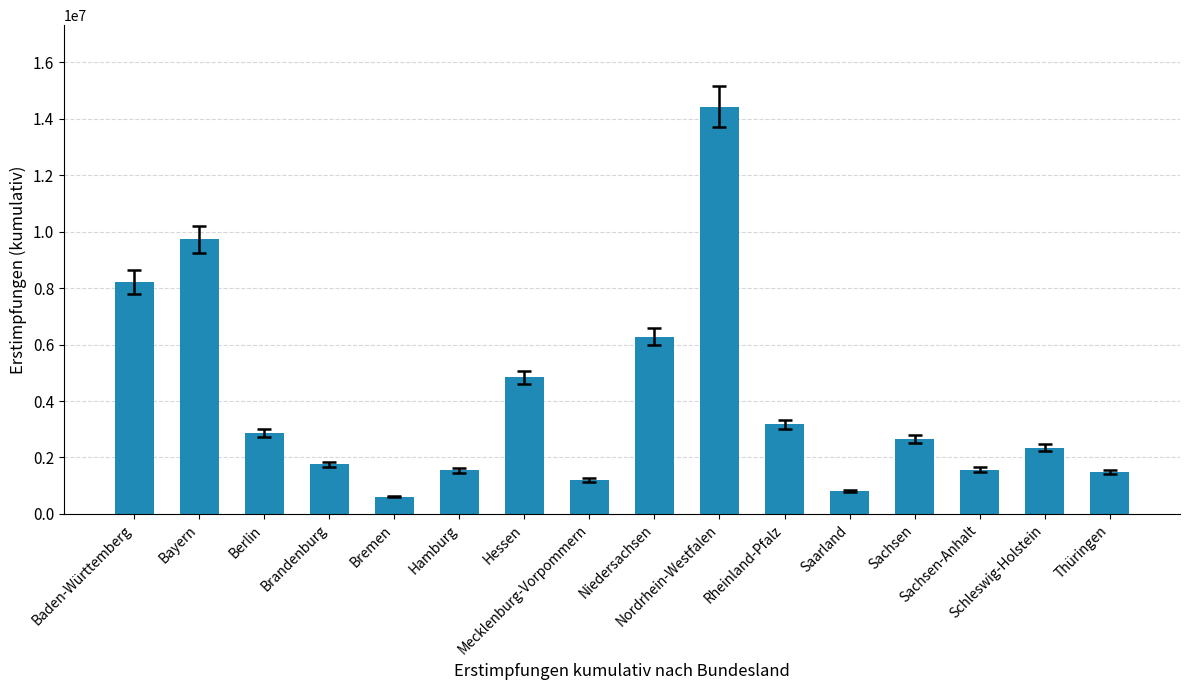

What is the difference between the maximum and minimum values?

13819223